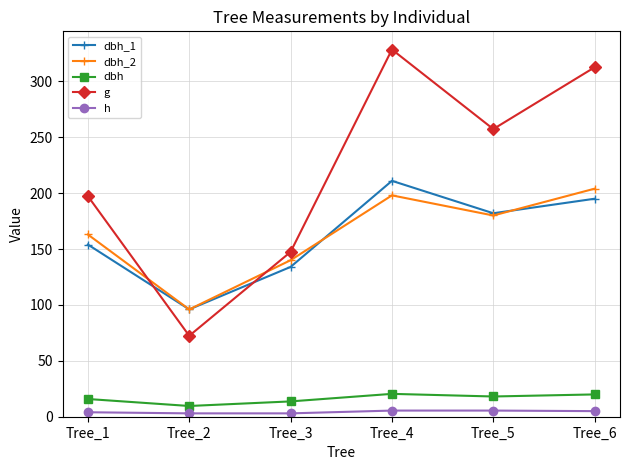

Is the value of dbh_1 at Tree_6 greater than the value of dbh_2 at Tree_5?

Yes